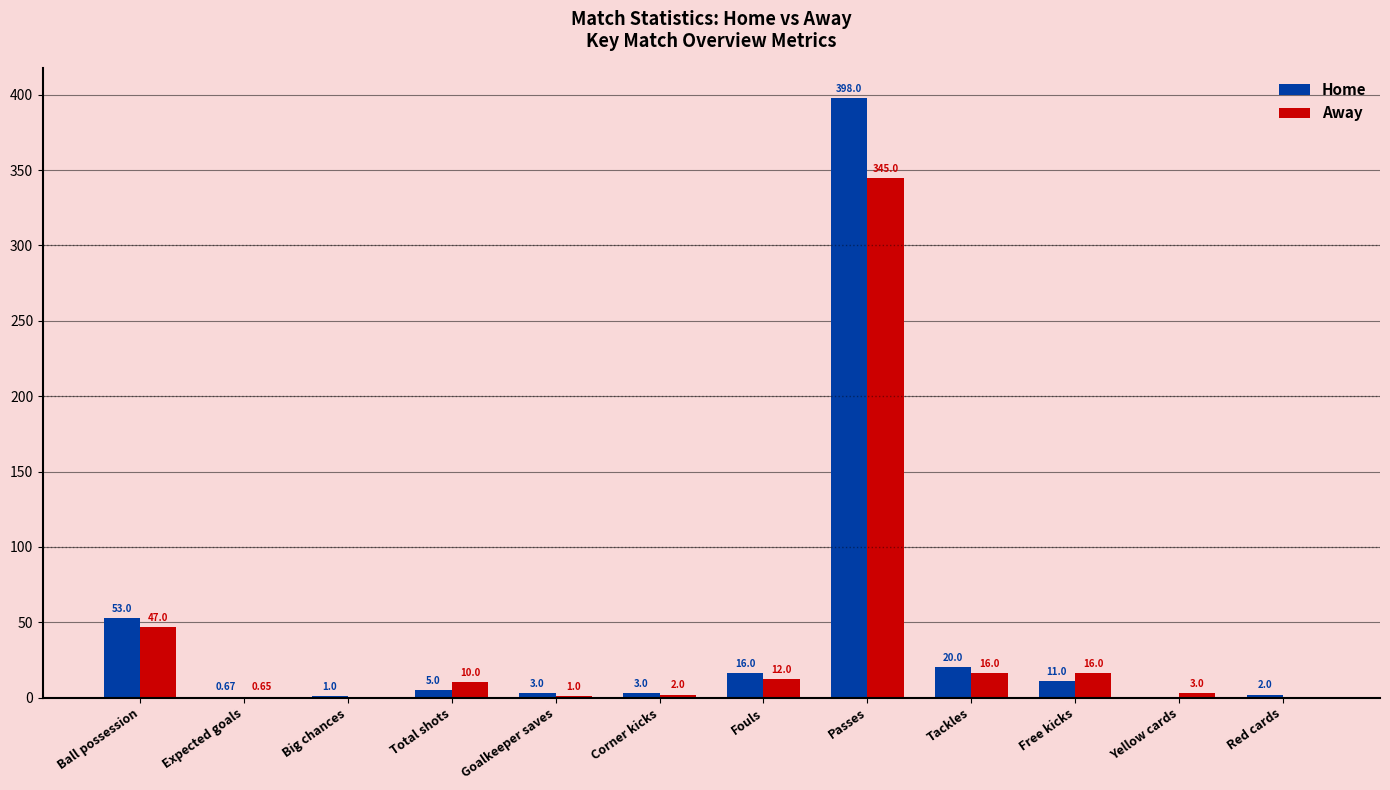

Which series has the largest total across all categories?

Home